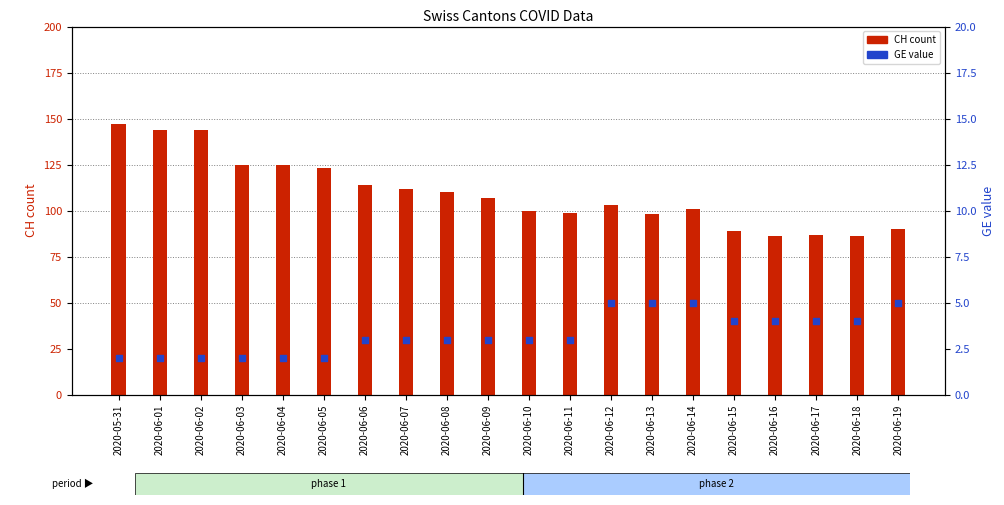

What is the total value across all series at 2020-06-07?

115